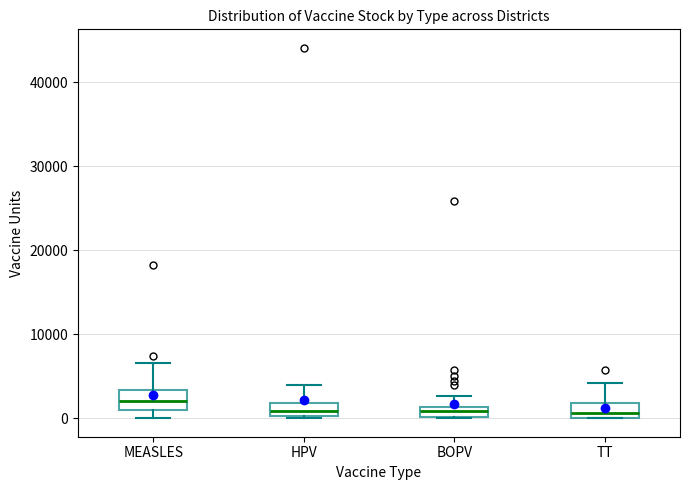

Where is the lower edge of the box for TT on the y-axis? The values are not printed on the chart, so give them approximately, as read against the axis.

0